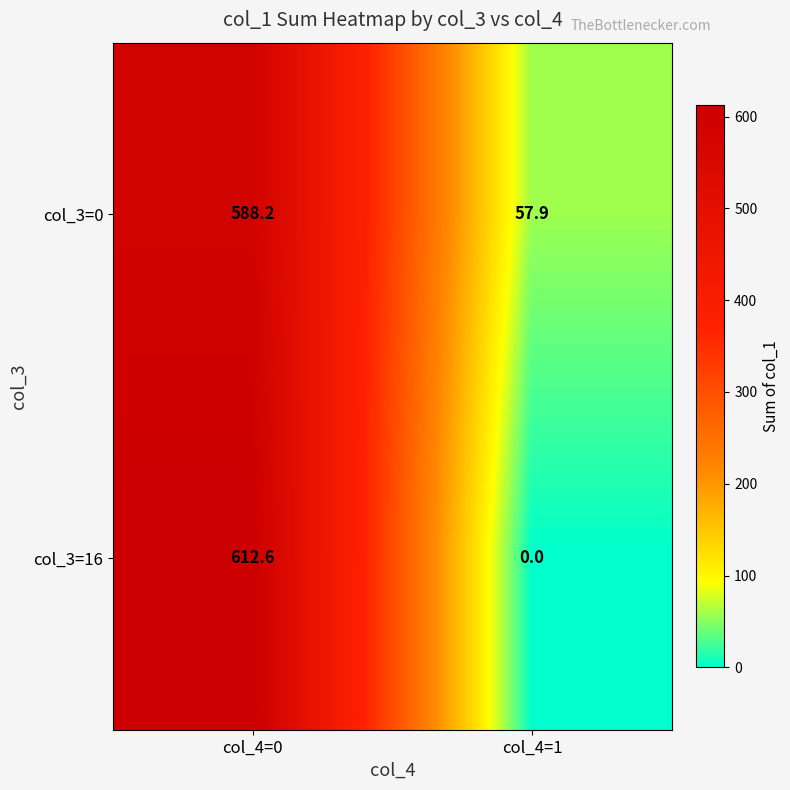

What is the sum of all col_3=0 values?

646.1